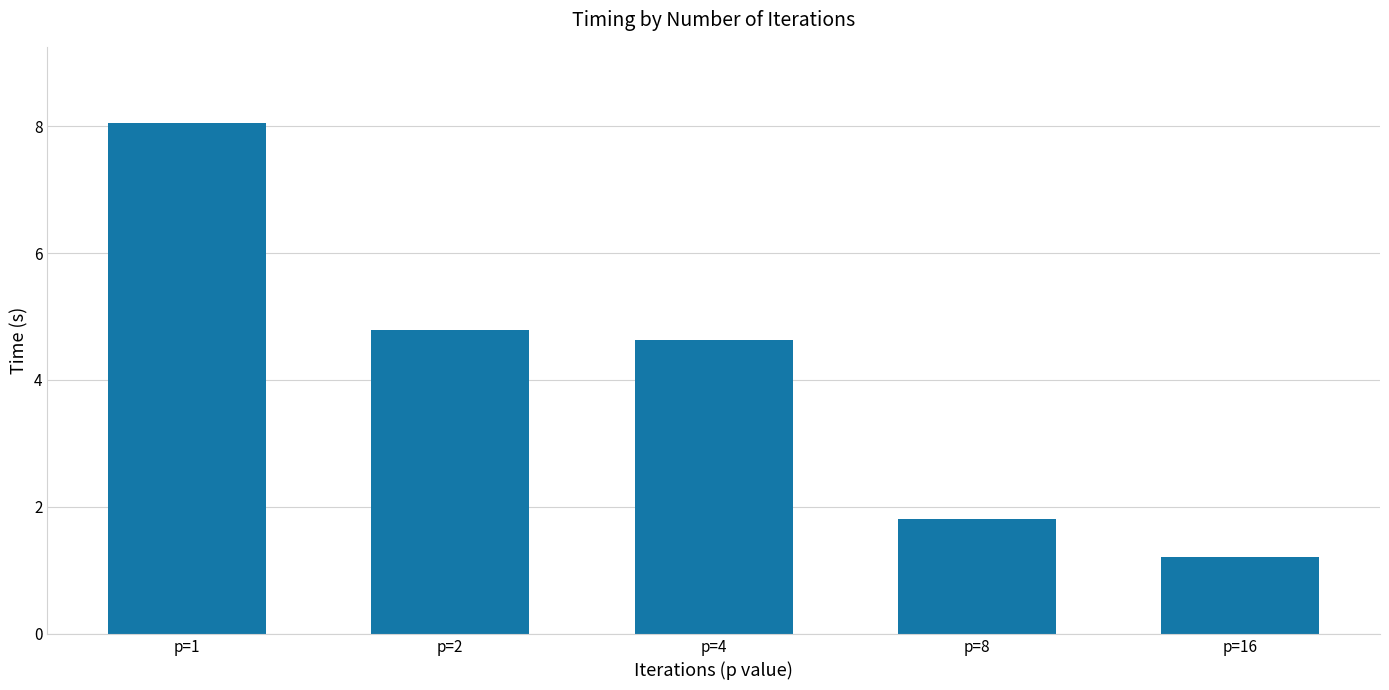

What is the change in value from p=2 to p=4?

-0.1